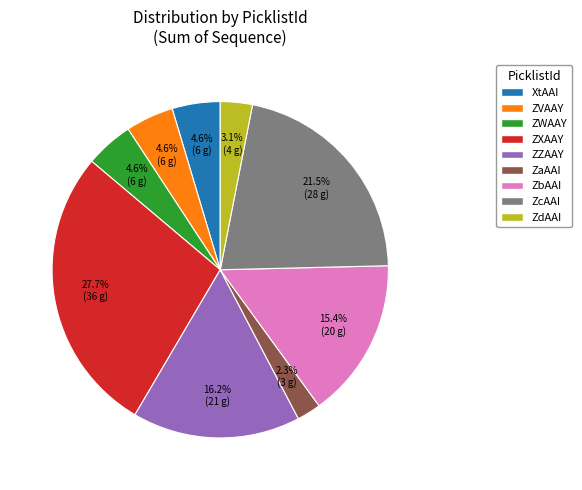

Is the sum of ZaAAI and ZdAAI greater than half?

No